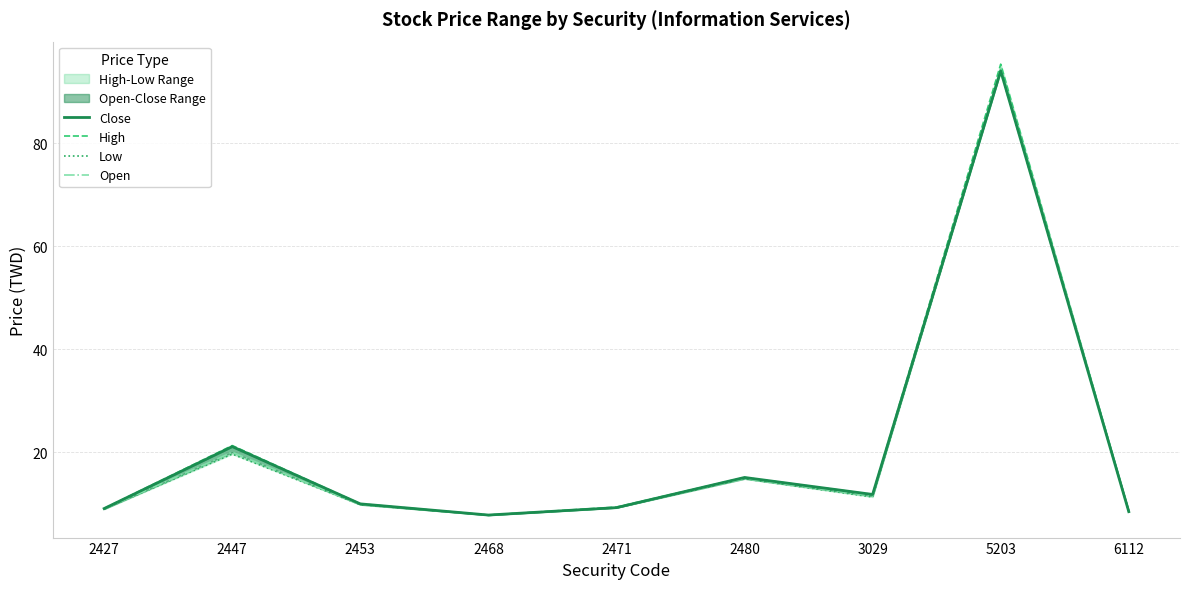

Which series has the largest range (max minus min)?

High